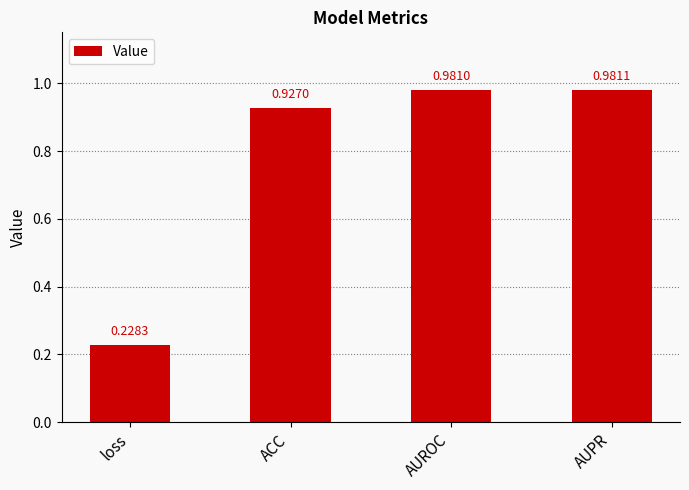

What is the average value?

0.8